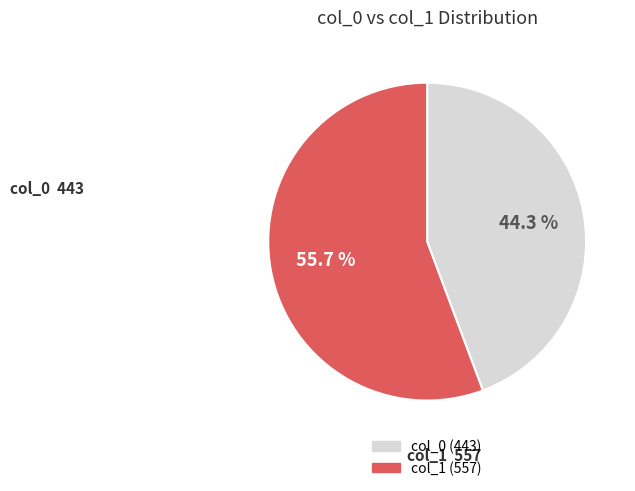

How many segments does this pie chart have?

2